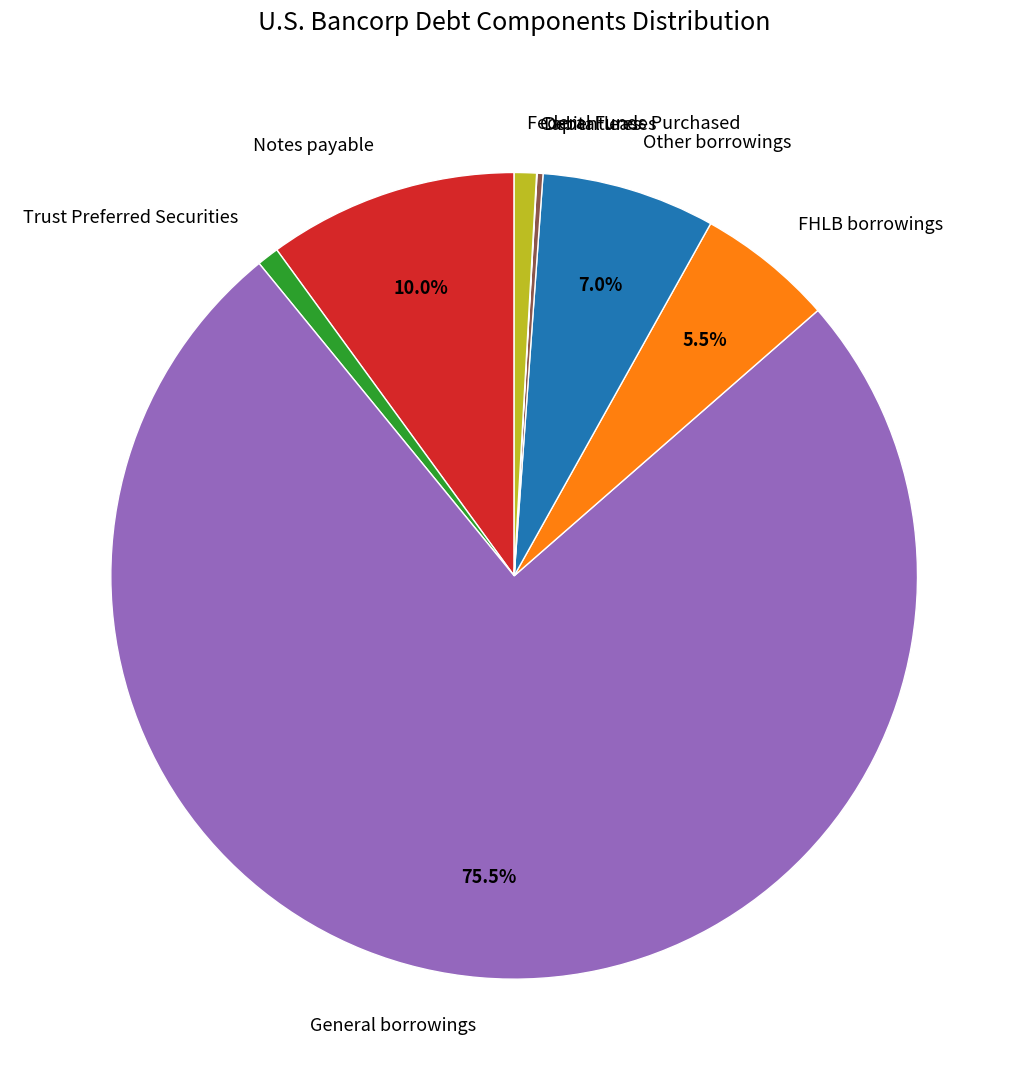

To the nearest percent, what is the difference between the Notes payable and Federal Funds Purchased slice percentages?

9%